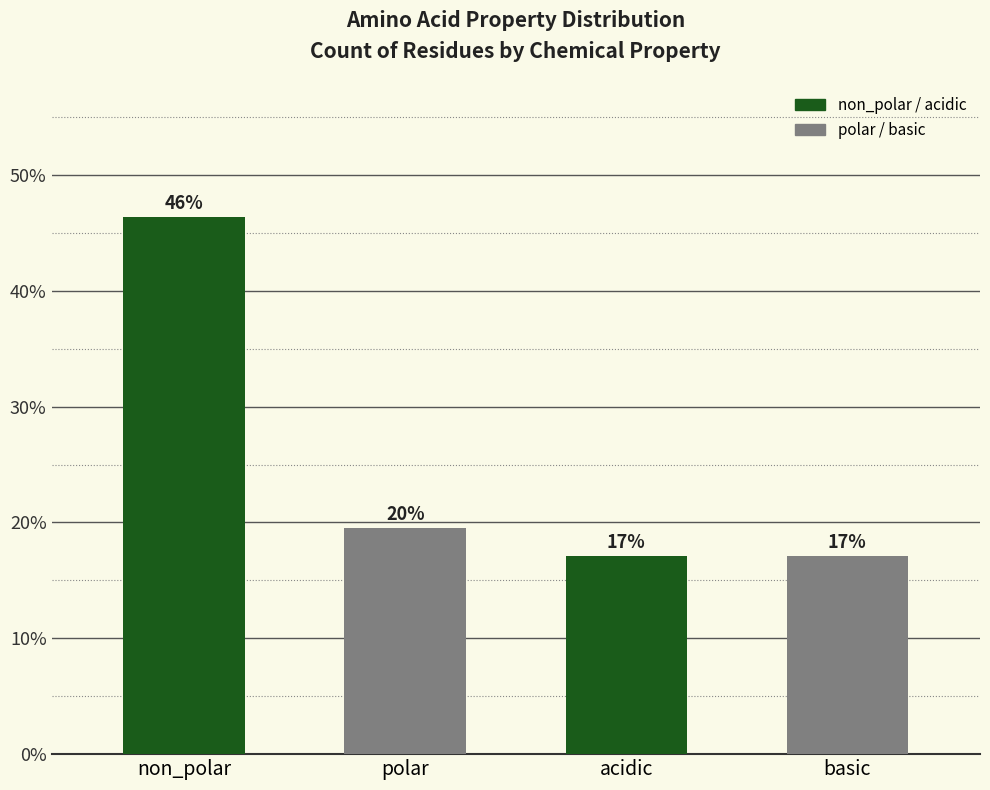

The chart shows a value of 46.3 at non_polar. True or false?

True